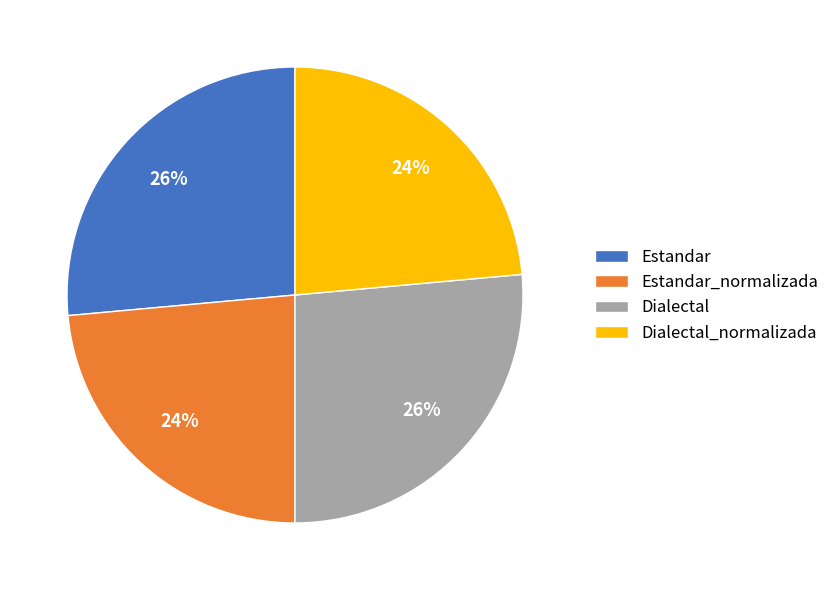

The Dialectal slice represents 34% of the pie. True or false?

False